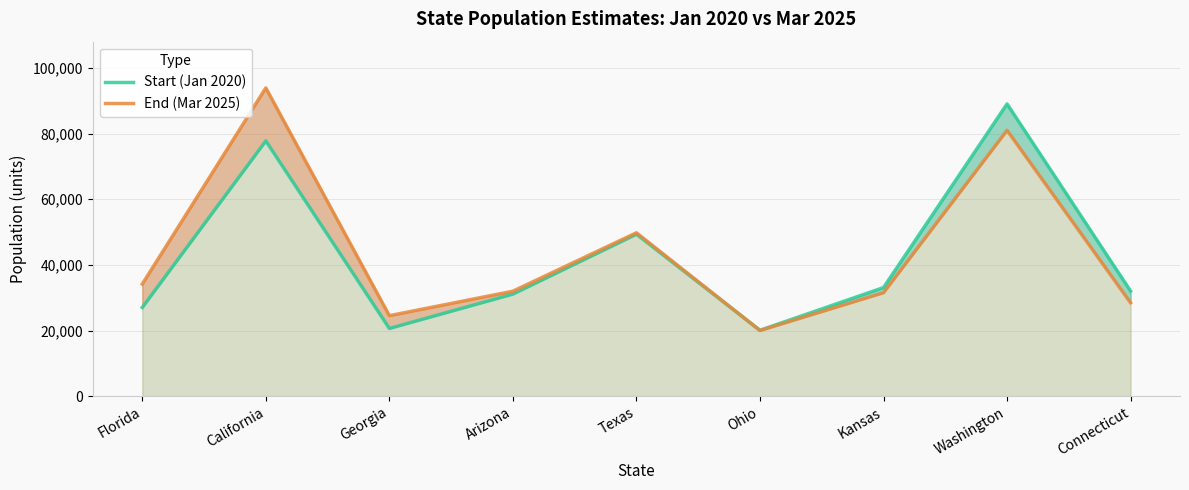

At Texas, list the series in order from smallest to largest.

Start (Jan 2020), End (Mar 2025)